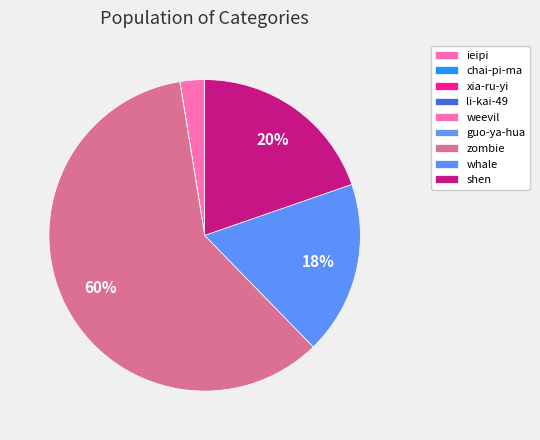

To the nearest percent, what is the difference between the whale and li-kai-49 slice percentages?

18%